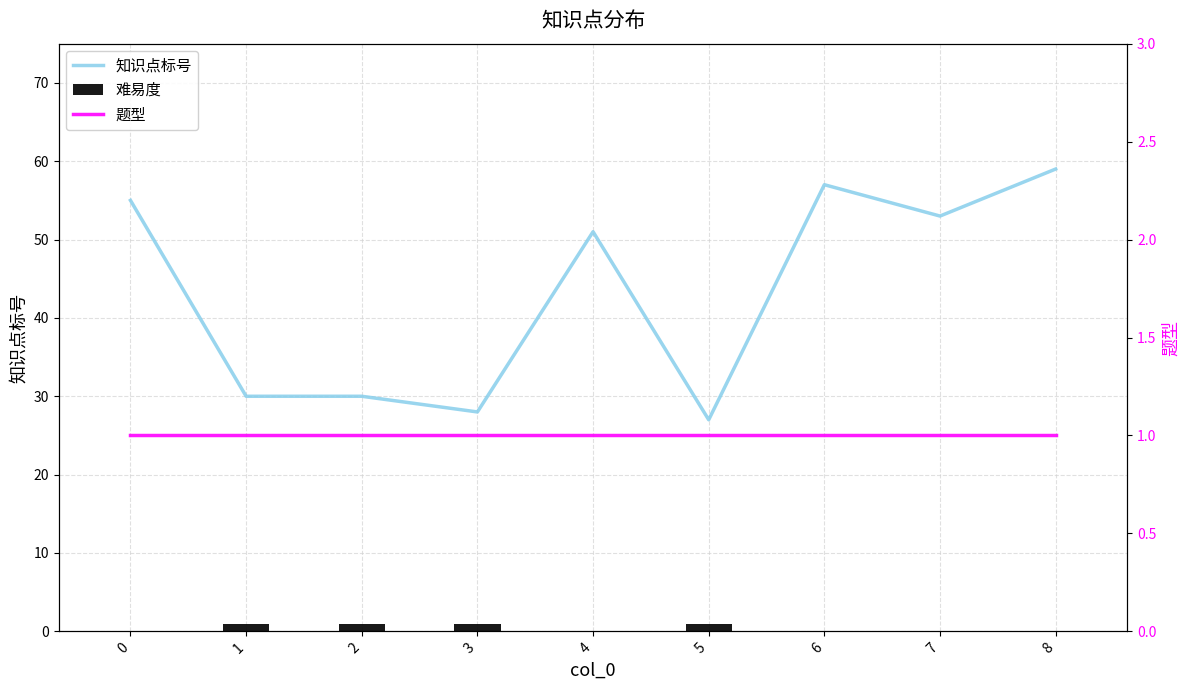

At which label is 知识点标号 closest to 43?

4